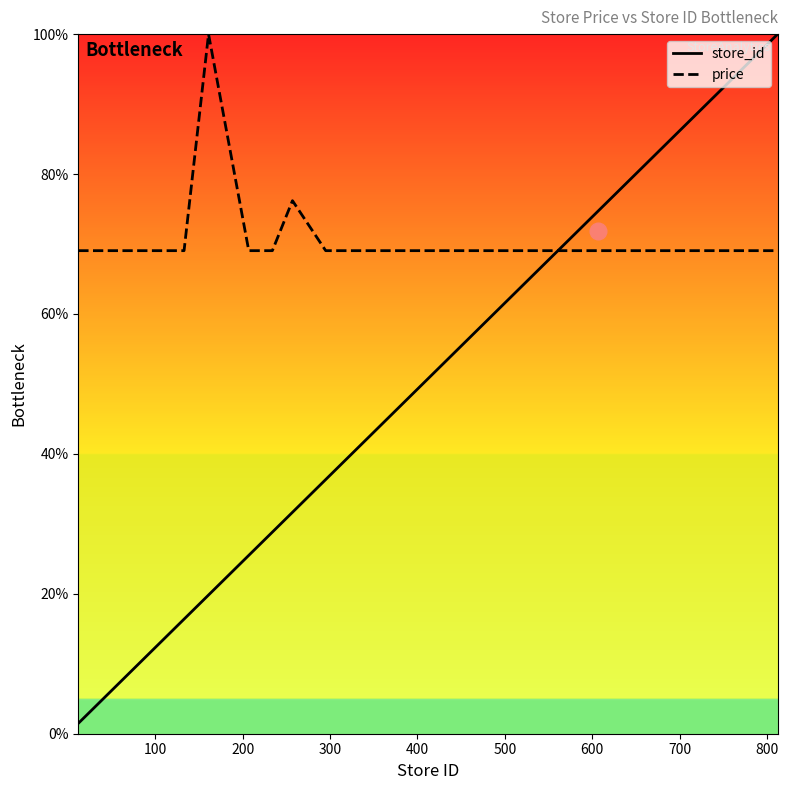

The value of price at 700 is 29.0. True or false?

False